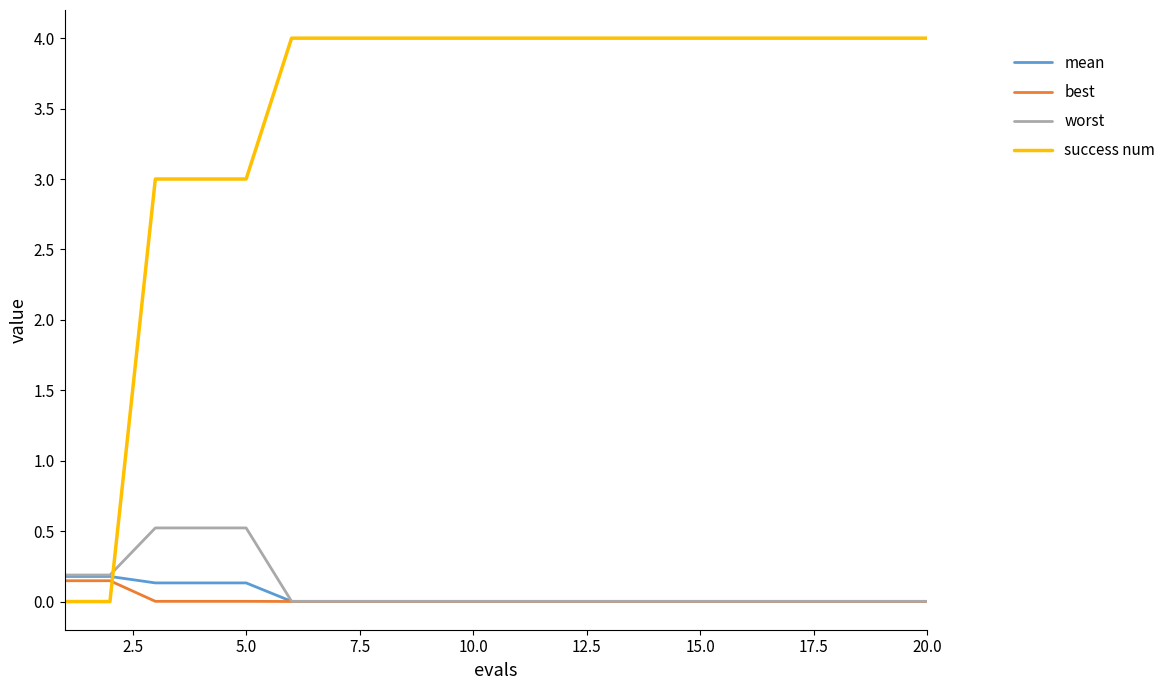

What is the highest value of the worst series?

0.5